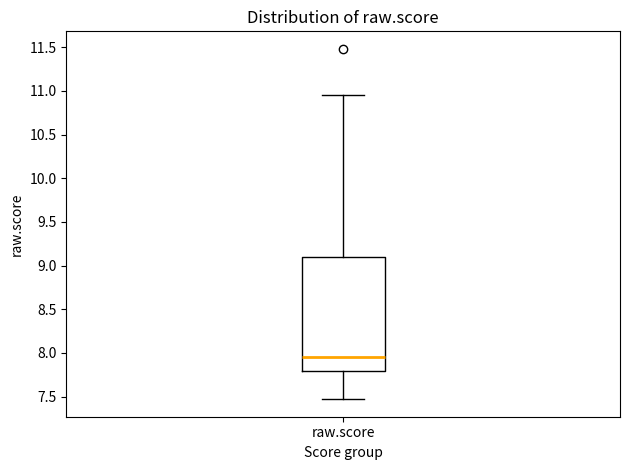

Read this box plot against the y-axis: the position of the median line, the range covered by the box, and the ends of both whiskers. The values are not printed on the chart, so give them approximately, as read against the axis.

median 7.95, box 7.80 to 9.10, whiskers 7.45 to 10.95